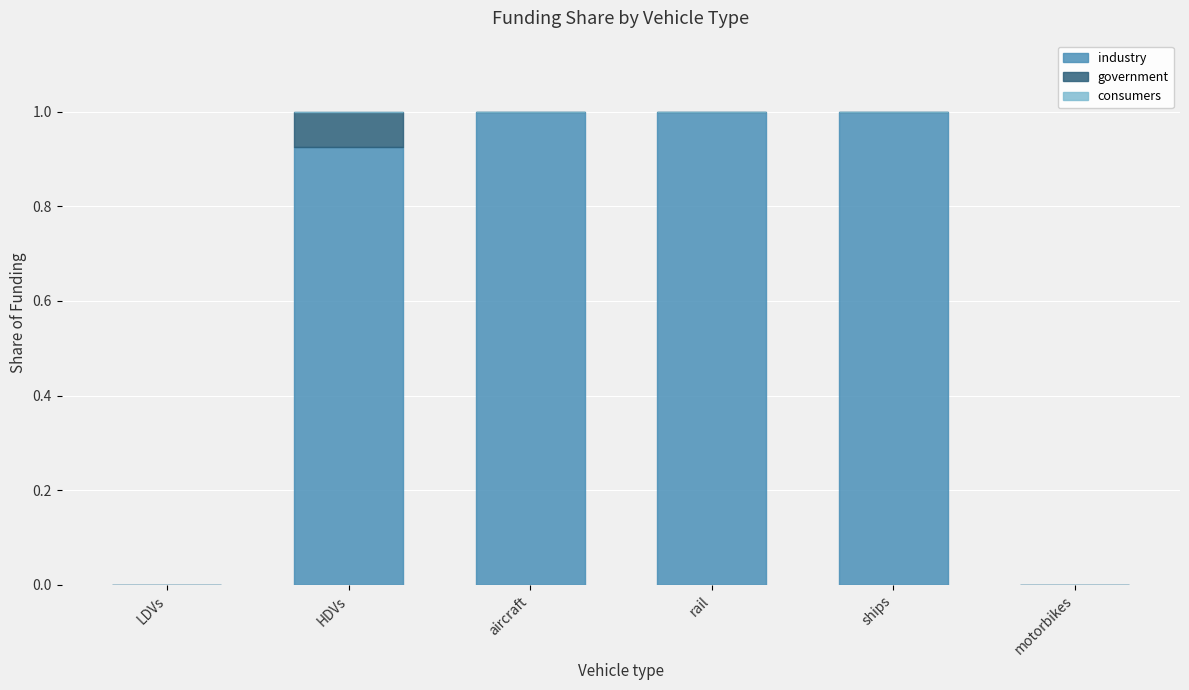

What is the sum of all industry values?

3.9